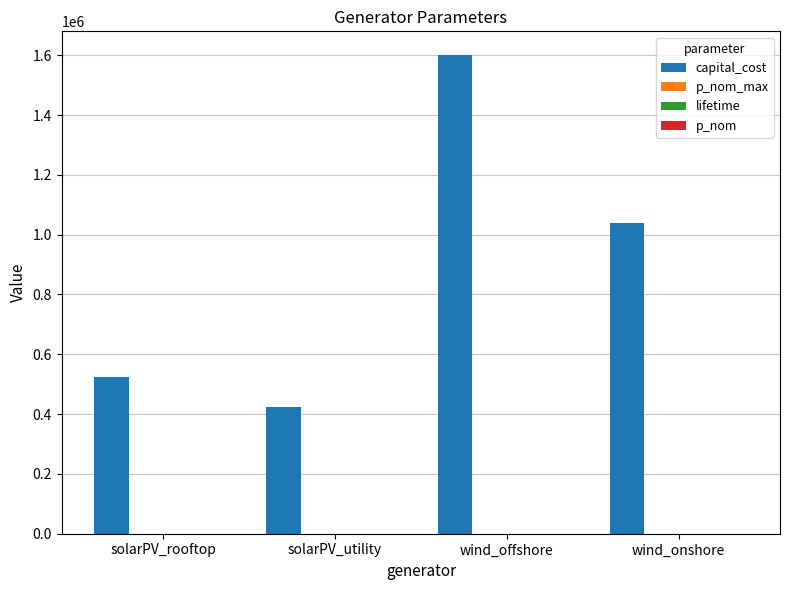

Which label corresponds to the largest value in the chart?

wind_offshore